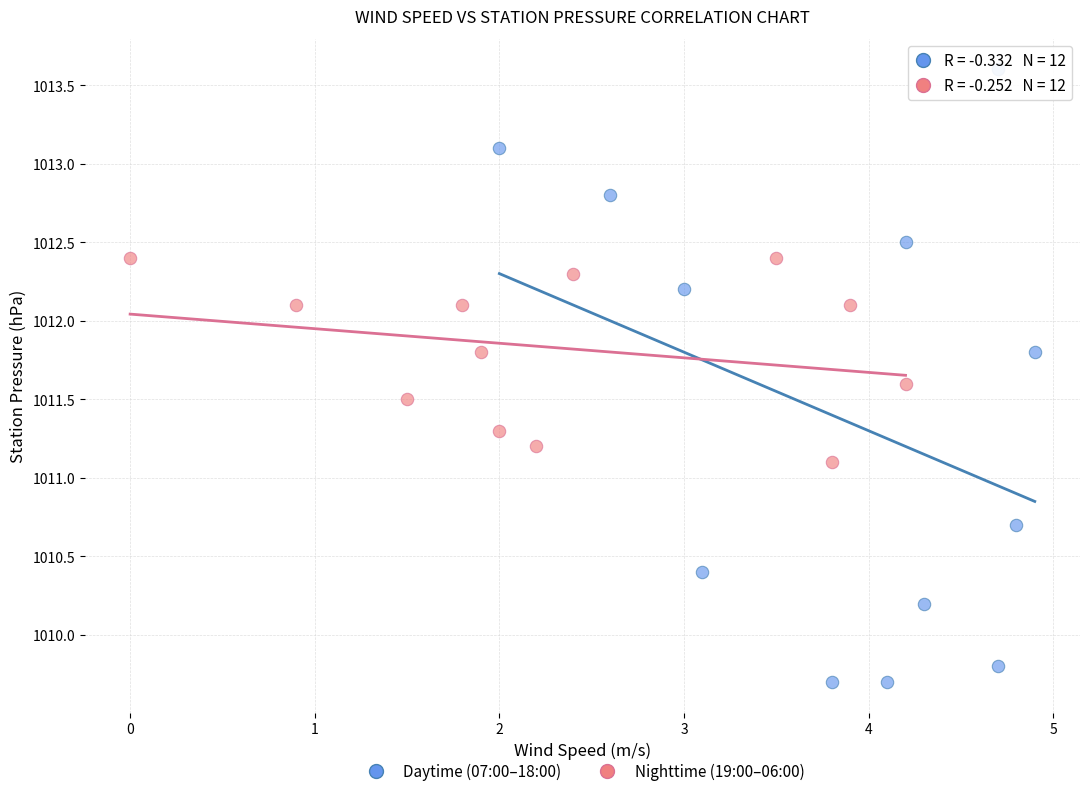

Which series contains the highest Y value?

Daytime (07:00–18:00)